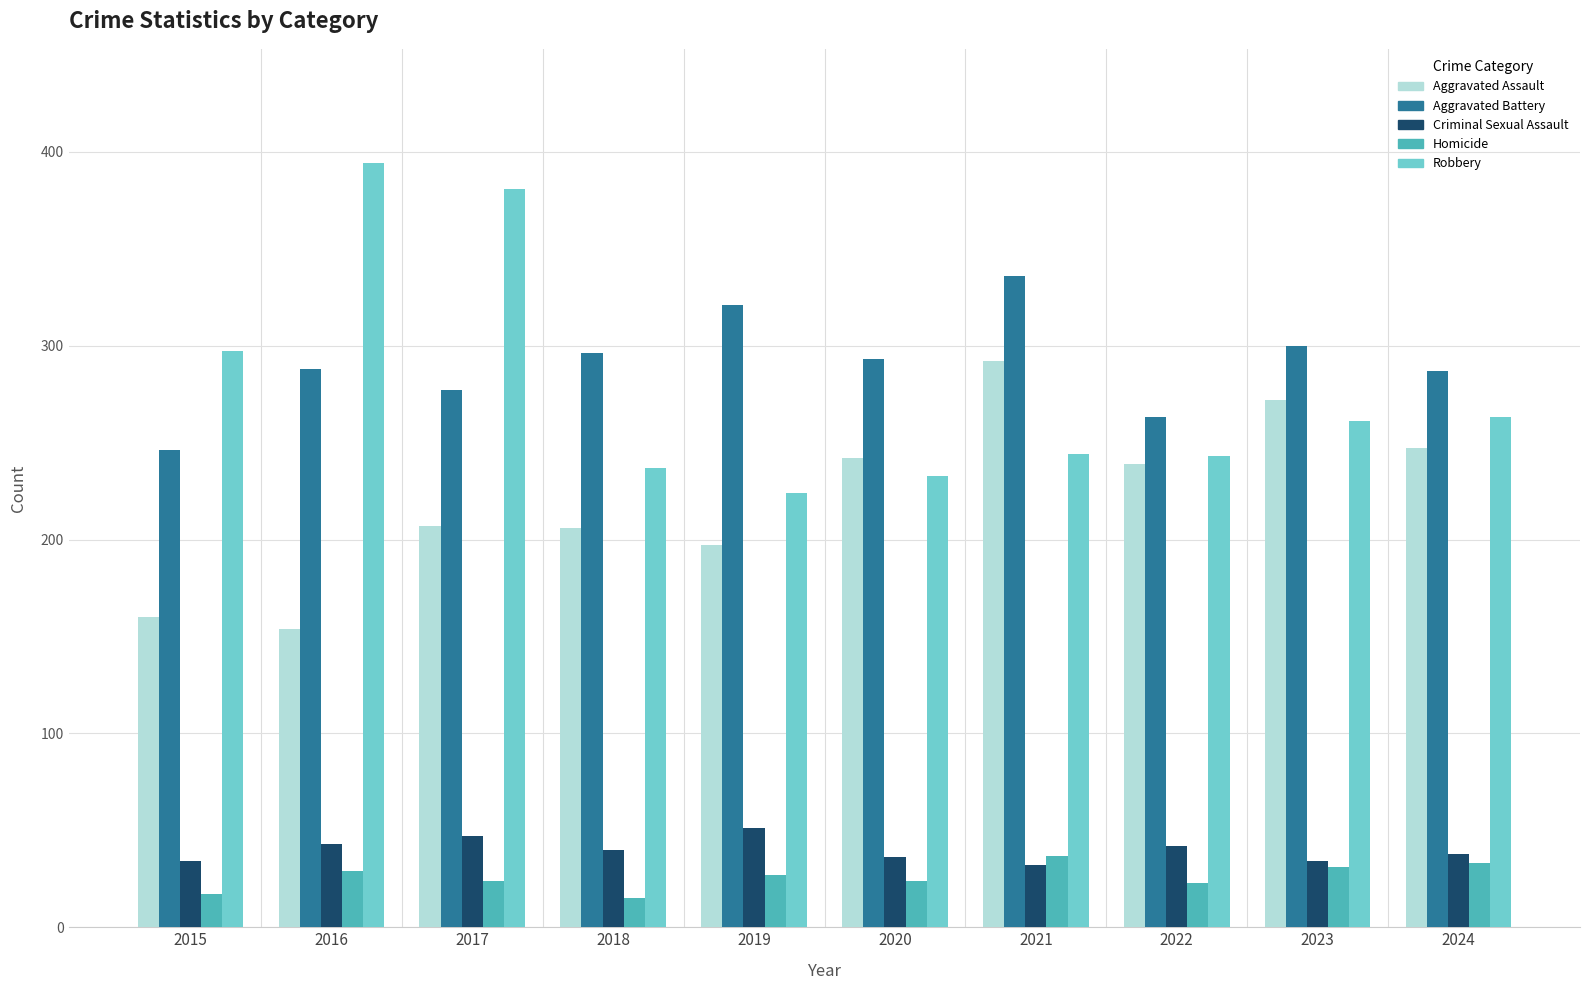

What is the sum of the Criminal Sexual Assault values at 2015 and 2019?

85